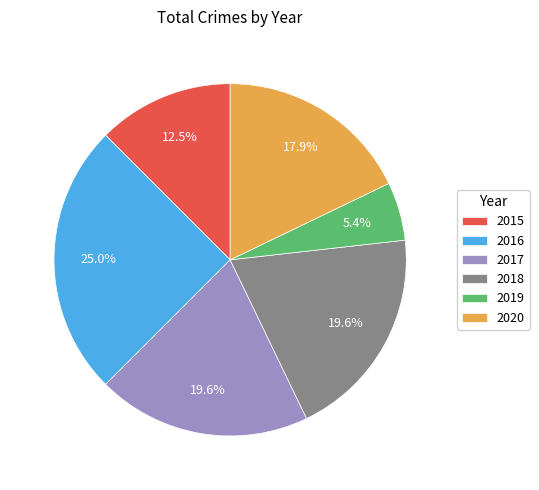

Does 2017 represent more than half of the total?

No